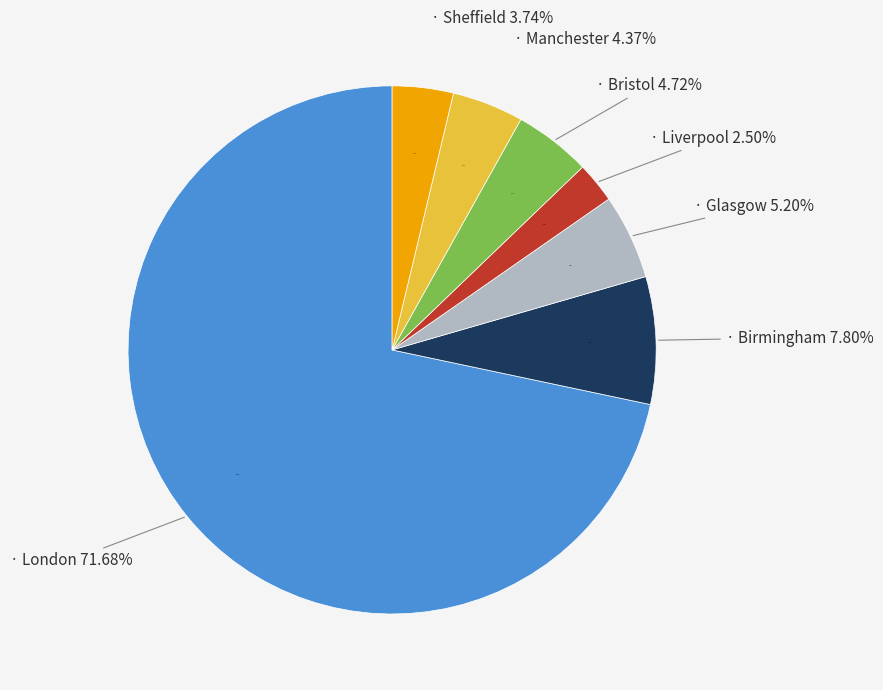

Is there a majority slice in this chart?

Yes